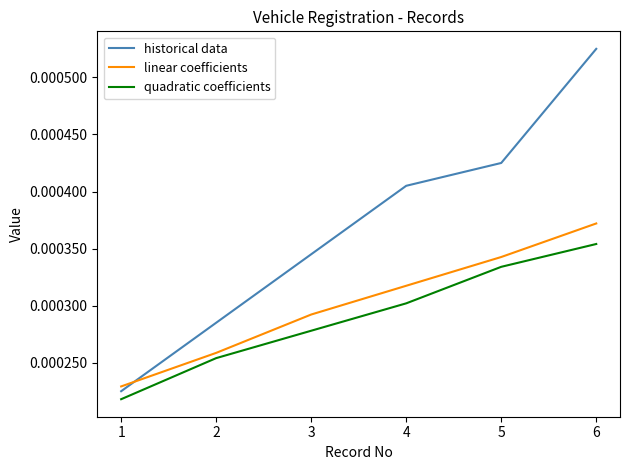

Rank the series by their maximum value, from lowest to highest.

quadratic coefficients, linear coefficients, historical data